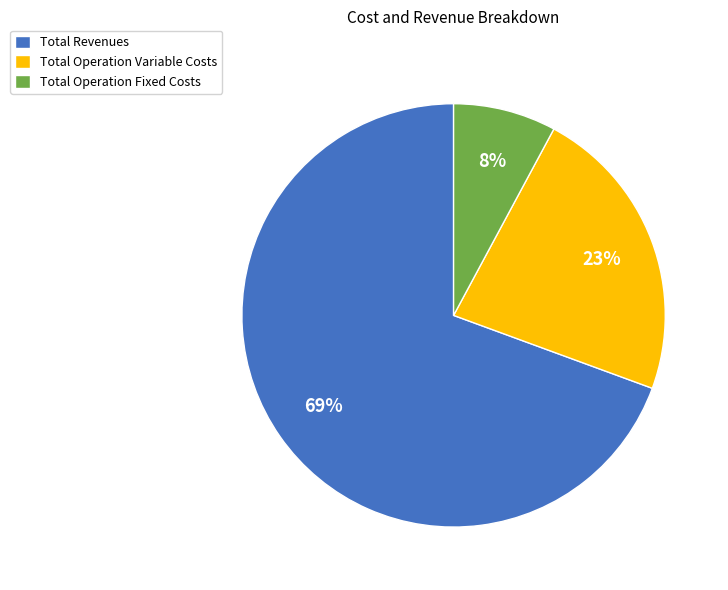

True or false: Total Operation Variable Costs accounts for 23% of the total.

True